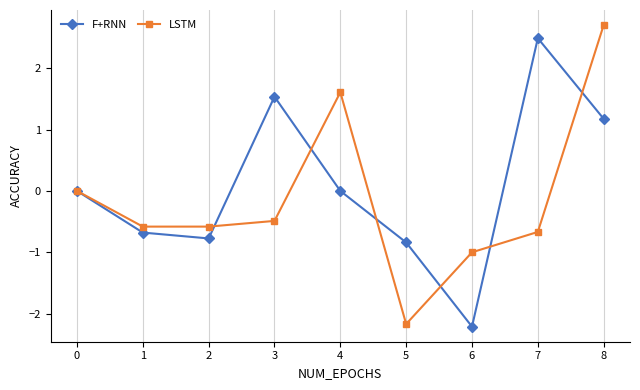

What is the approximate value of F+RNN at 2?

-0.8